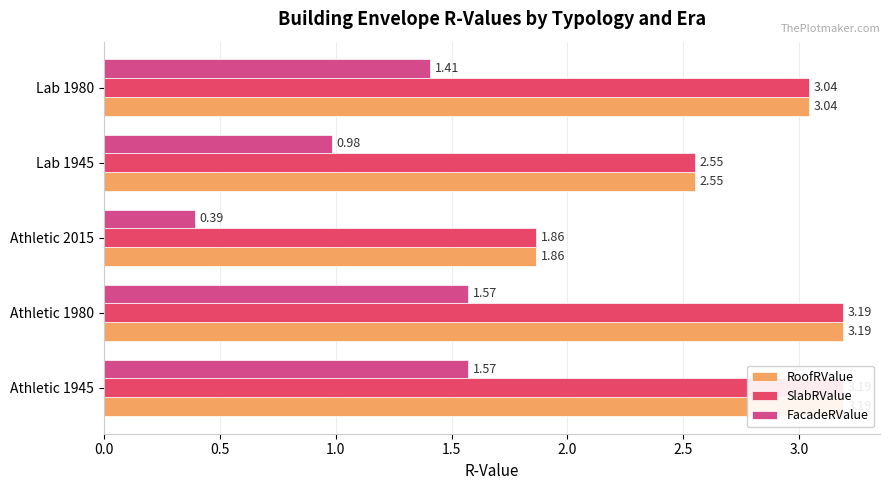

How many values in the FacadeRValue series exceed 1?

3